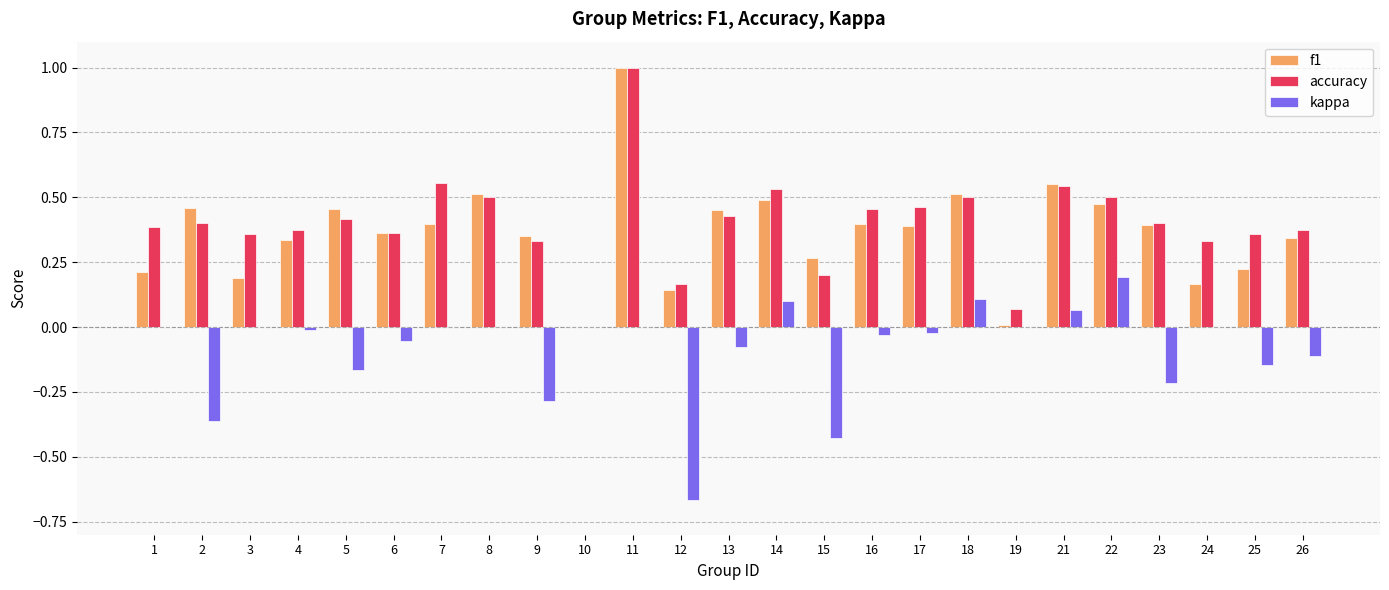

How many data points in f1 are above 0?

24